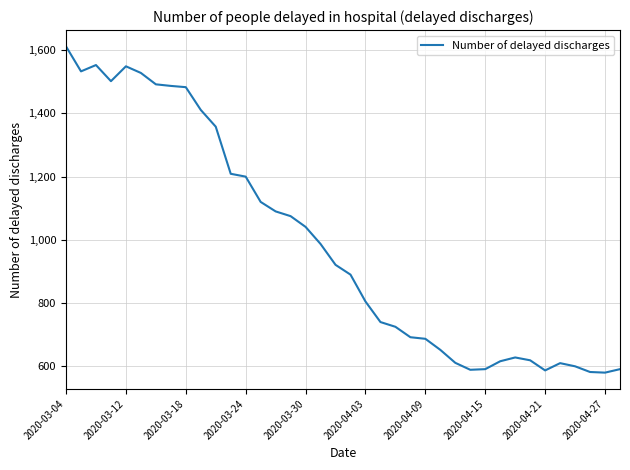

What is the minimum value shown in the chart?

580